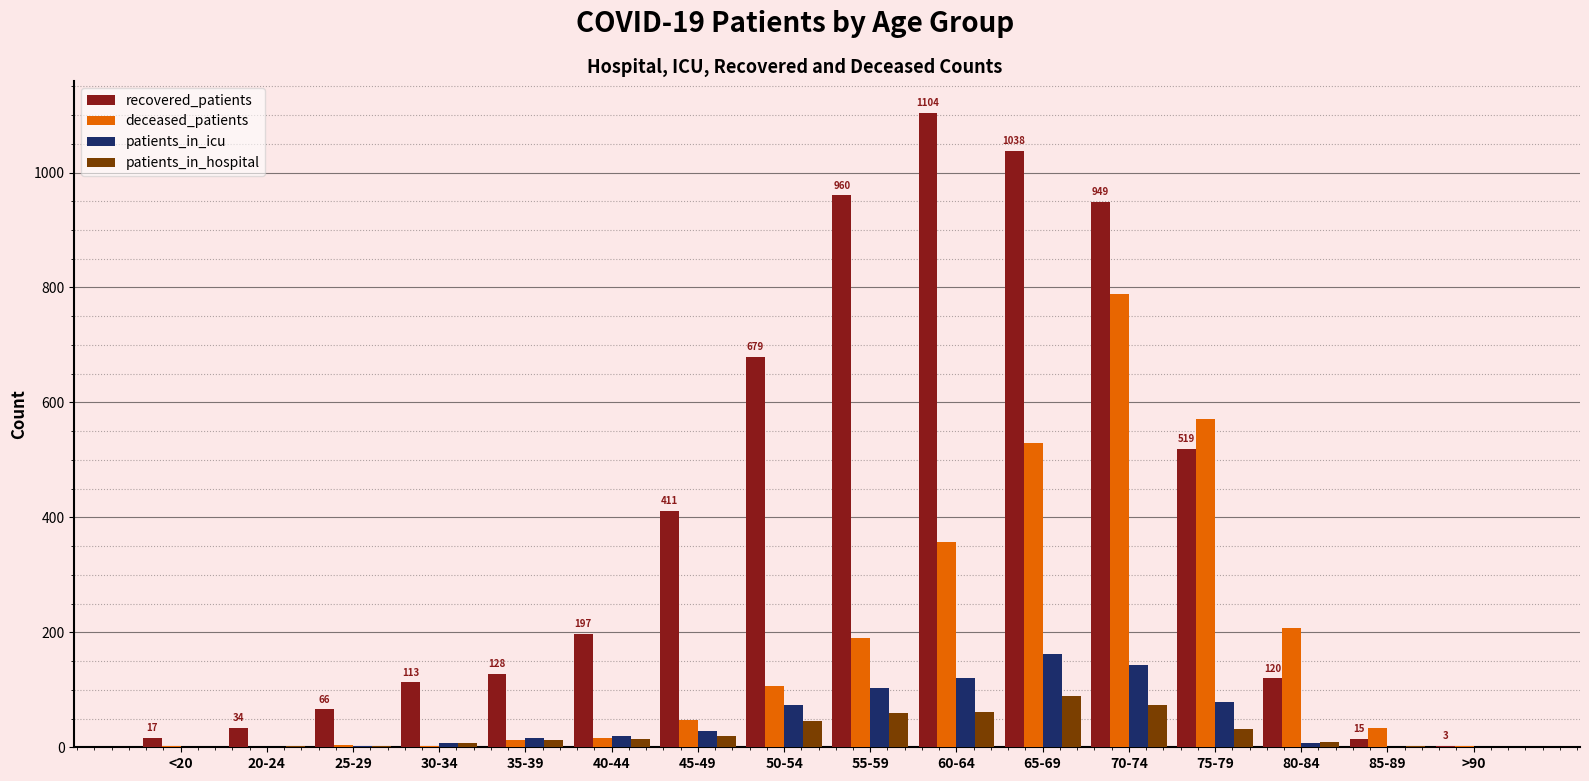

Are the bars horizontal?

No